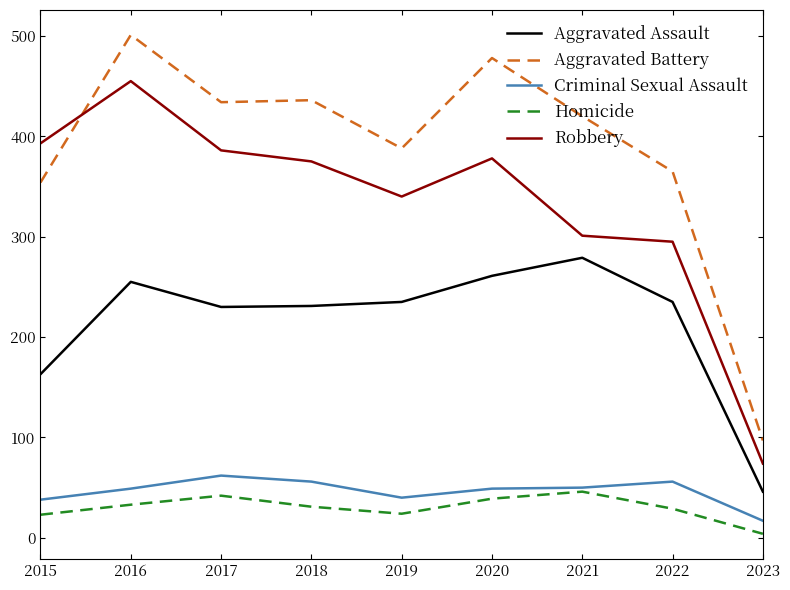

Which category has the highest value in the Aggravated Assault series?

2021